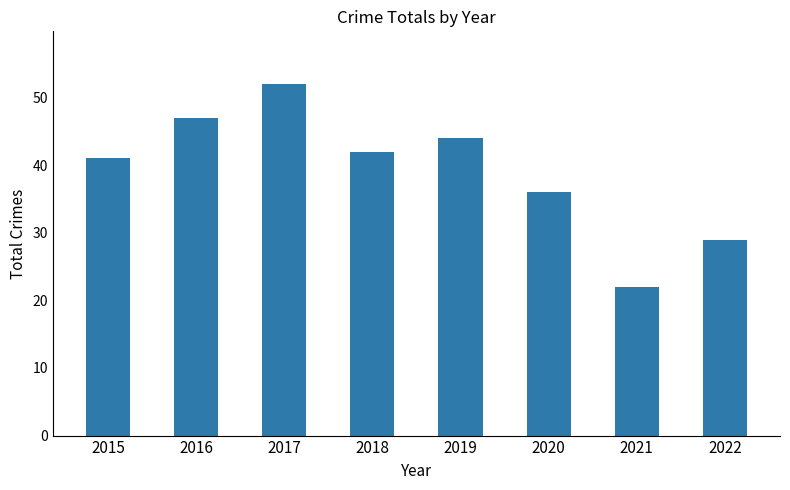

How many bars are there in total?

8